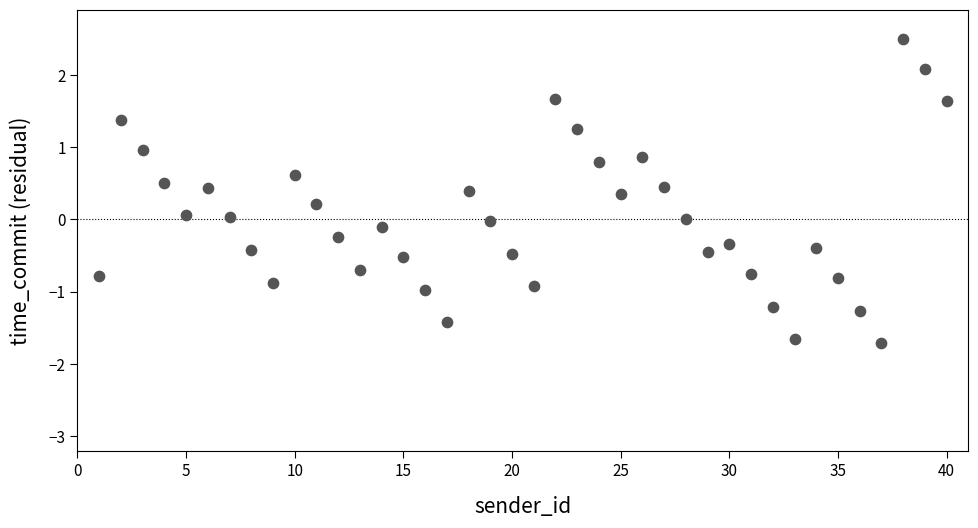

What is the range of X values (max minus min)?

39.0